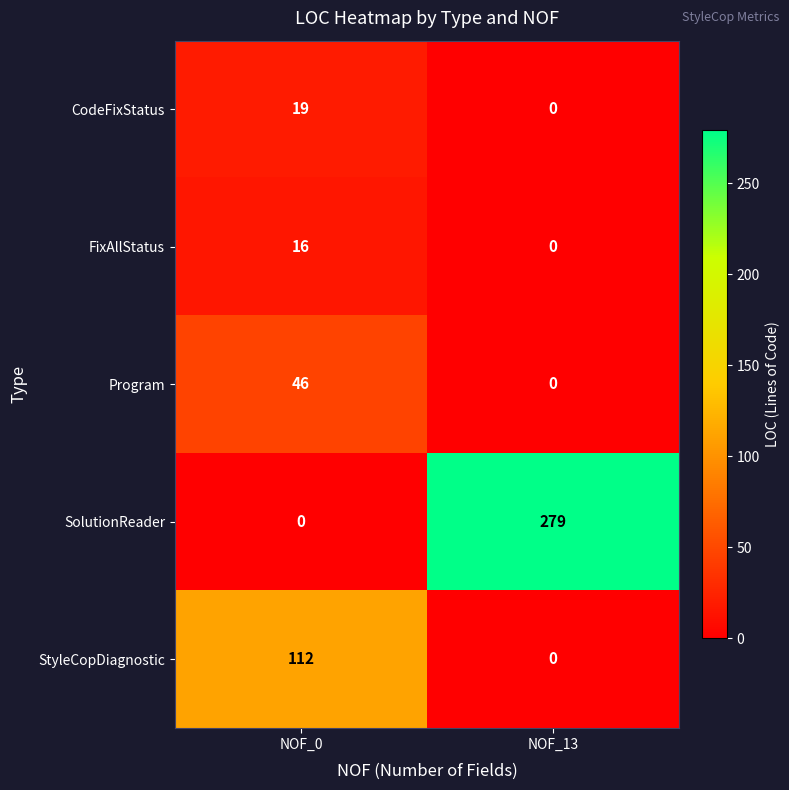

Count the number of data series in this chart.

5